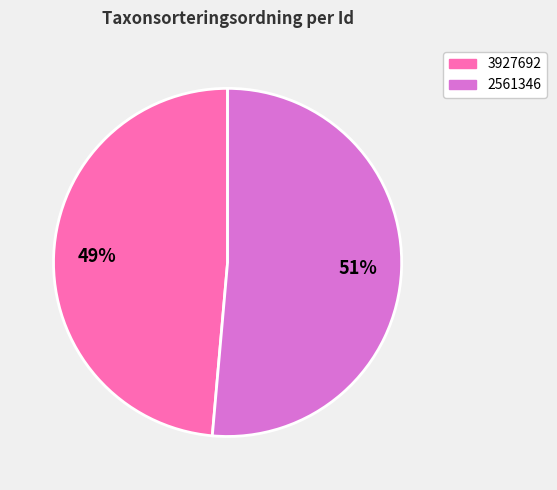

Which has a higher value, 2561346 or 3927692?

2561346